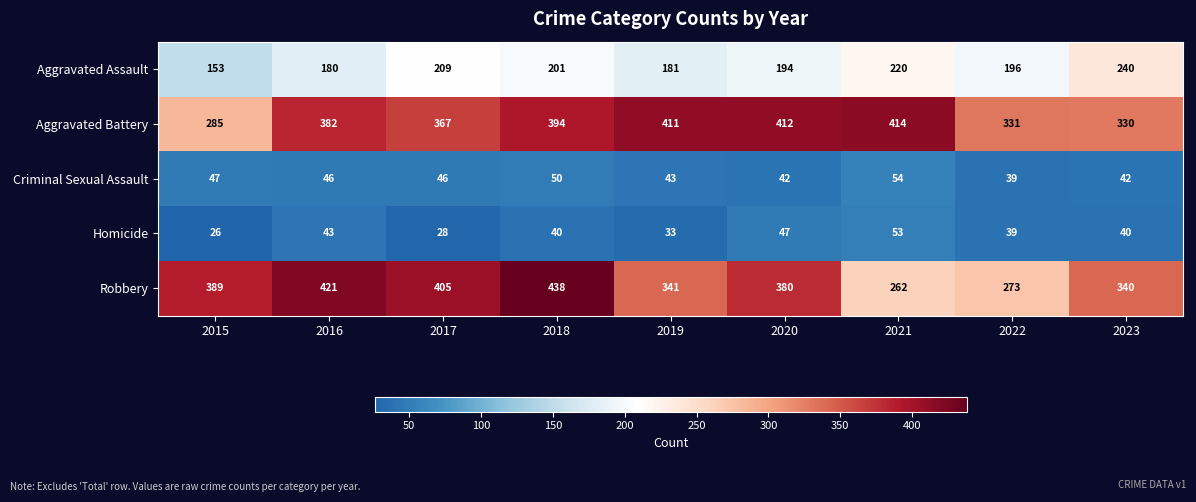

Which series has the largest total across all categories?

Aggravated Battery